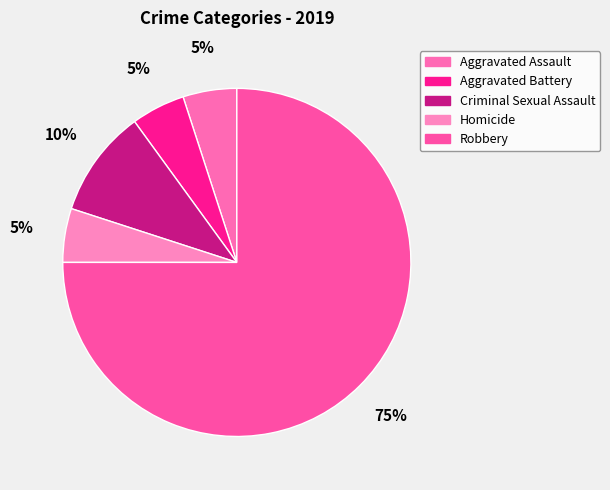

Is there any slice that represents more than half of the pie?

Yes